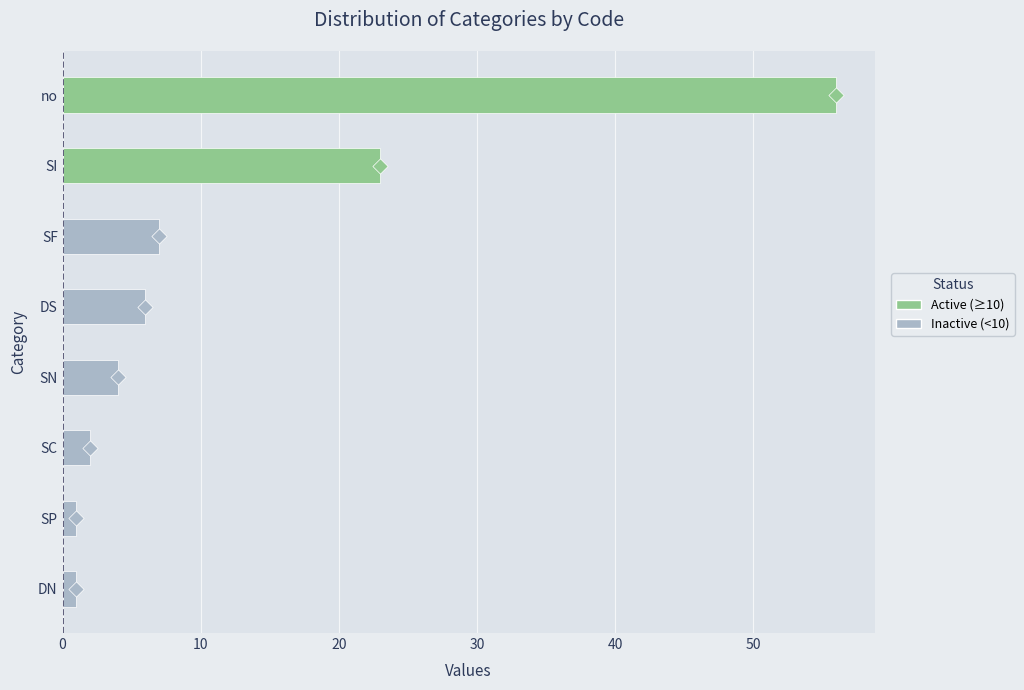

What is the change in value from SI to SF?

-16